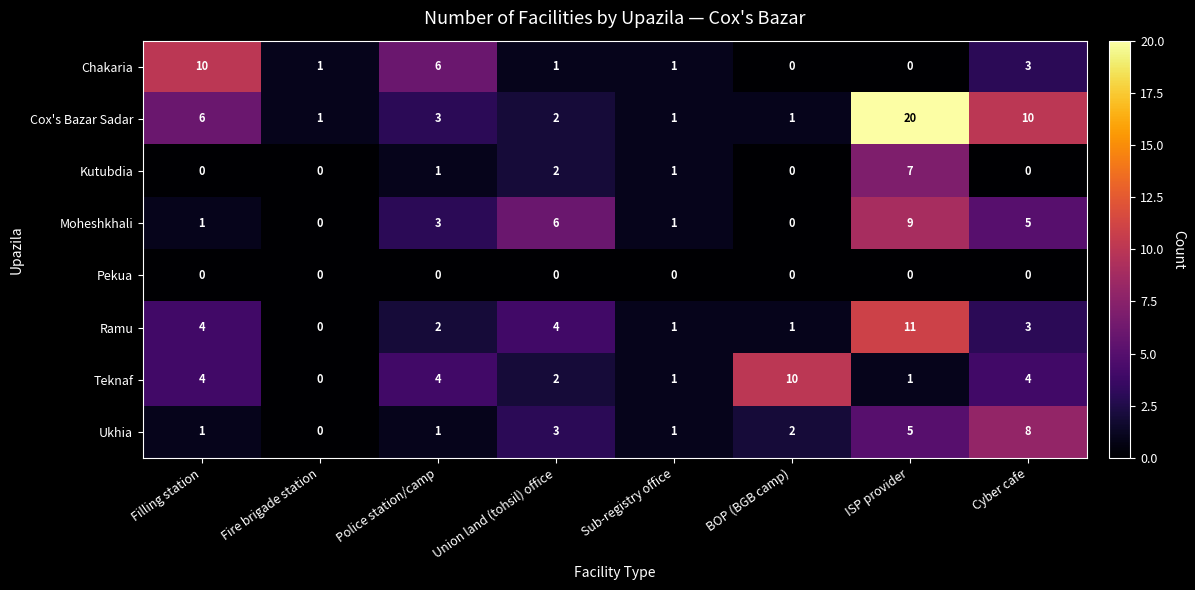

At which label is Chakaria closest to 5?

Police station/camp